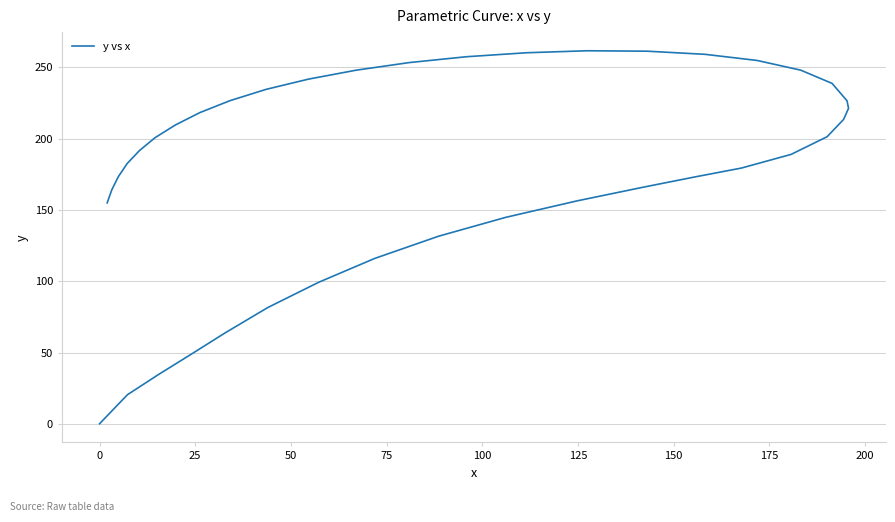

Does the chart have visible grid lines?

Yes